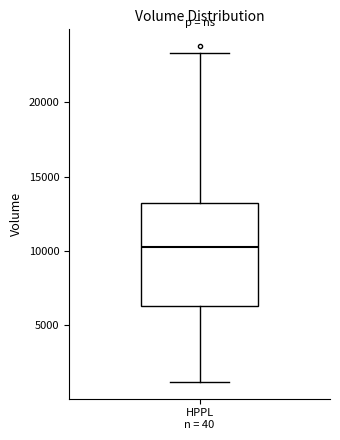

Where does the upper whisker of the box for HPPL n = 40 end on the y-axis? The values are not printed on the chart, so give them approximately, as read against the axis.

23500